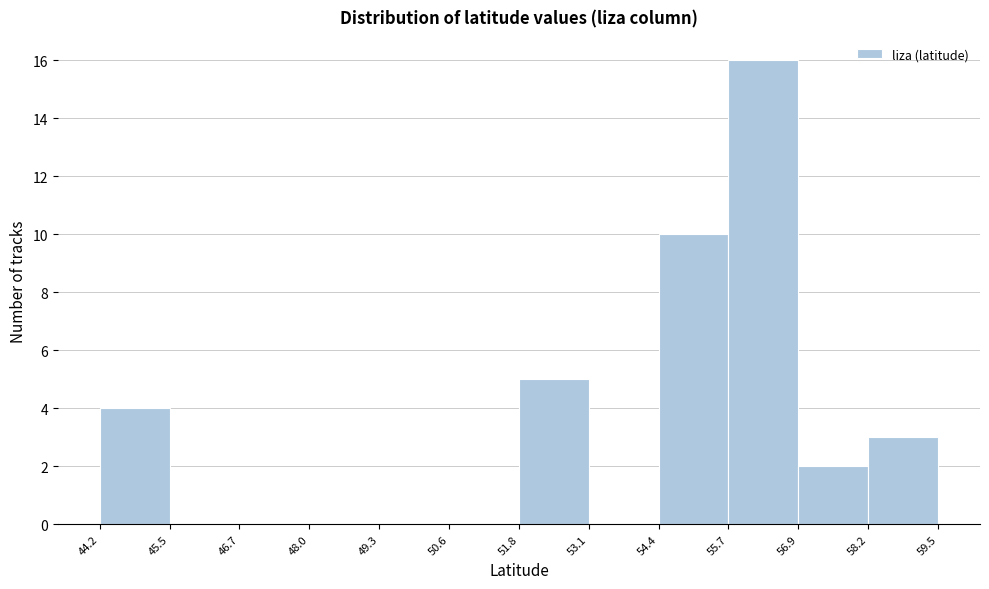

Reading left to right, list every bar in this chart as the range it spans on the x-axis followed by its height. The values are not printed on the chart, so give them approximately, as read against the axis.

44.2 to 45.5: 4
45.5 to 46.7: 0
46.7 to 48.0: 0
48.0 to 49.3: 0
49.3 to 50.6: 0
50.6 to 51.8: 0
51.8 to 53.1: 5
53.1 to 54.4: 0
54.4 to 55.7: 10
55.7 to 56.9: 16
56.9 to 58.2: 2
58.2 to 59.5: 3